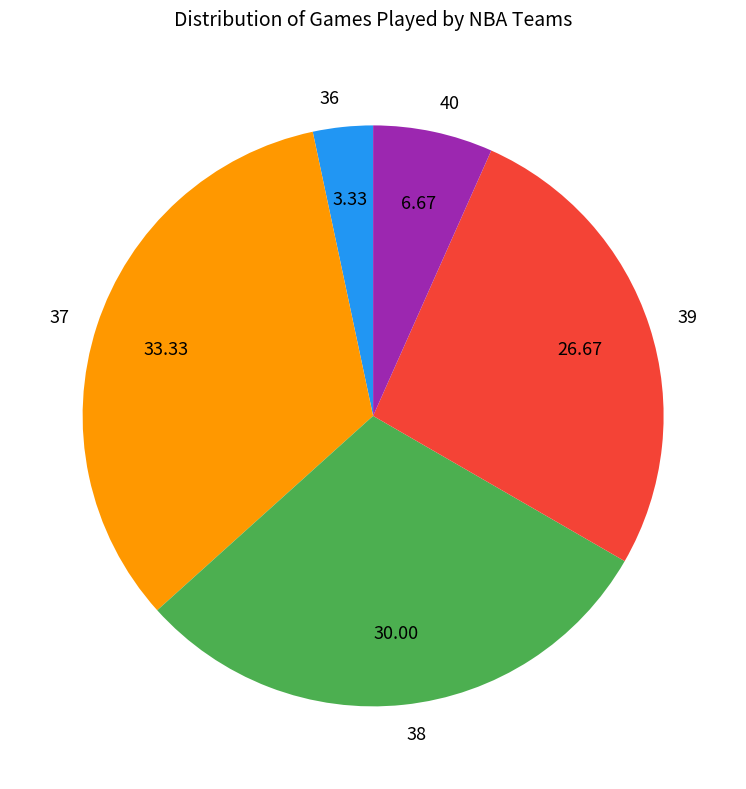

Rank the categories by value from lowest to highest.

36, 40, 39, 38, 37